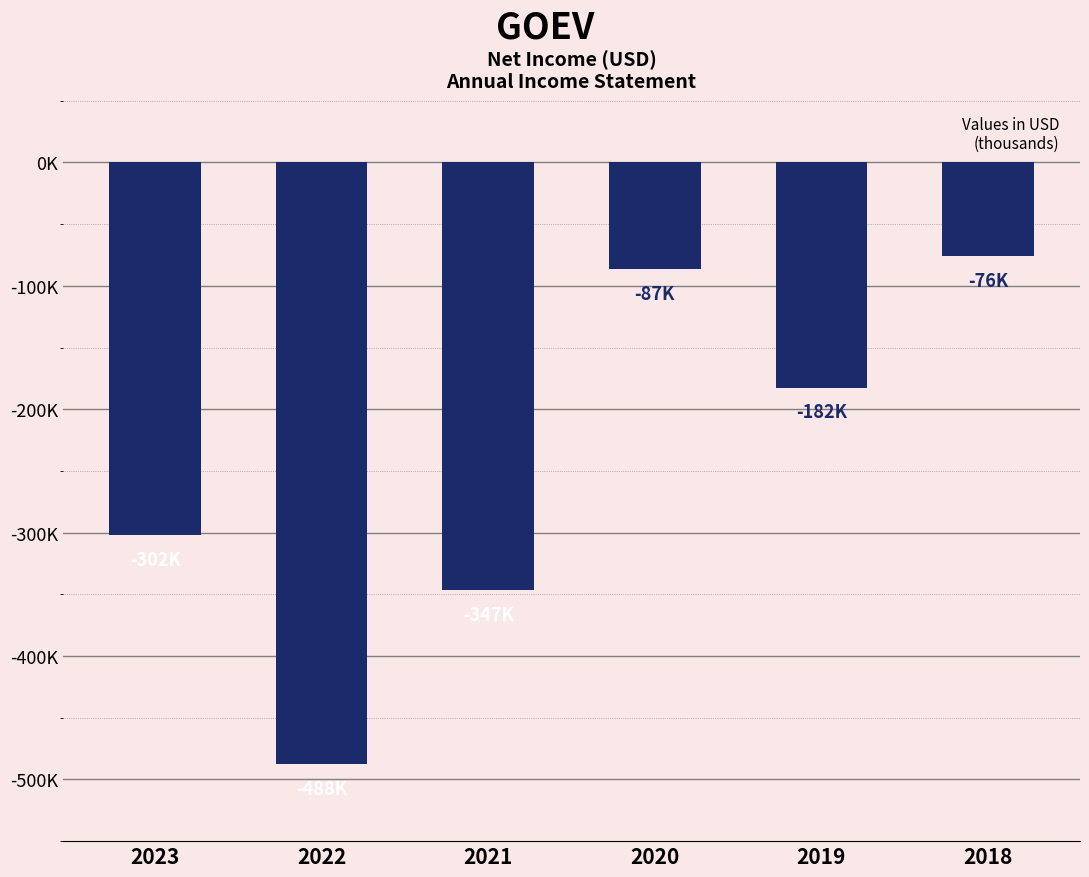

Reading left to right, transcribe all the data shown in this chart.

-302000	-487700	-346800	-86700	-182400	-76200